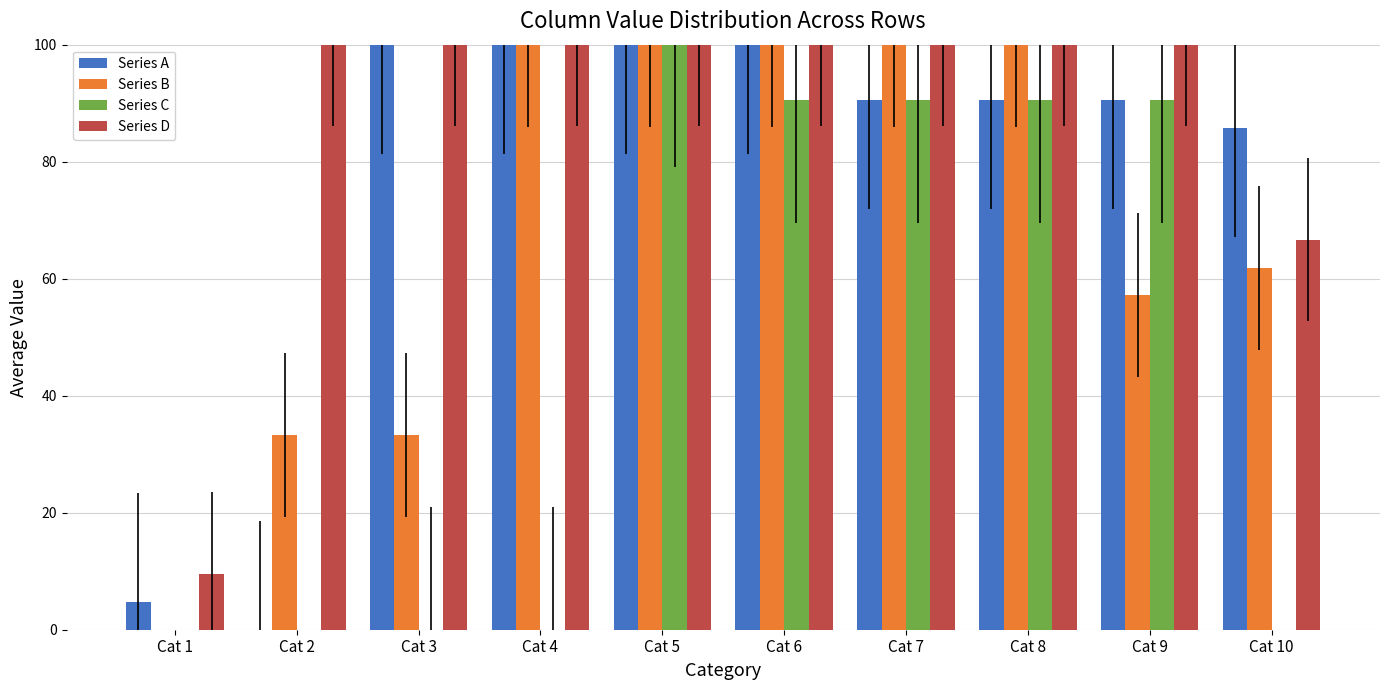

Which series has the largest total across all categories?

Series D